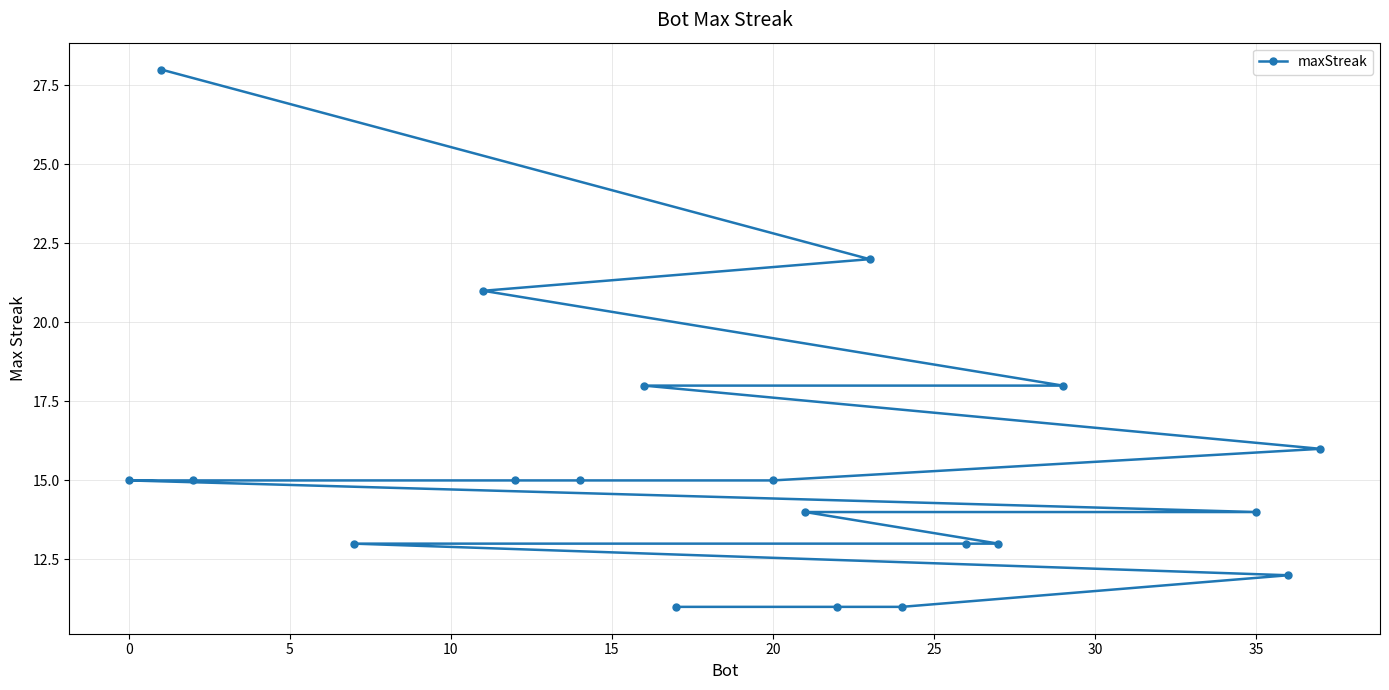

True or false: the data shows 26 at 35.

False